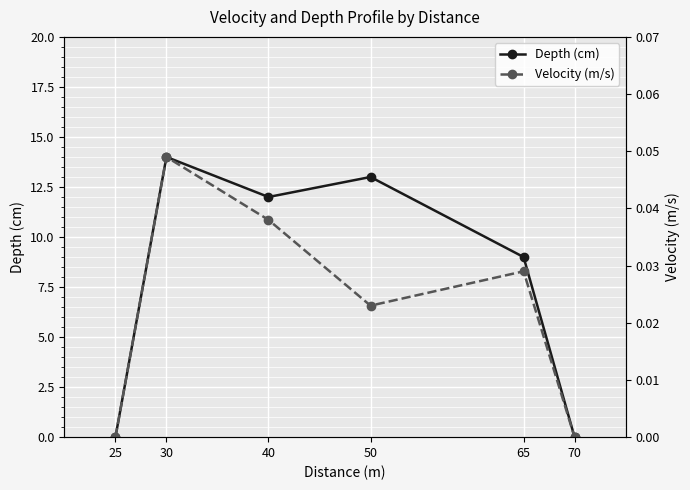

Is this an area chart (filled region under the line)?

No